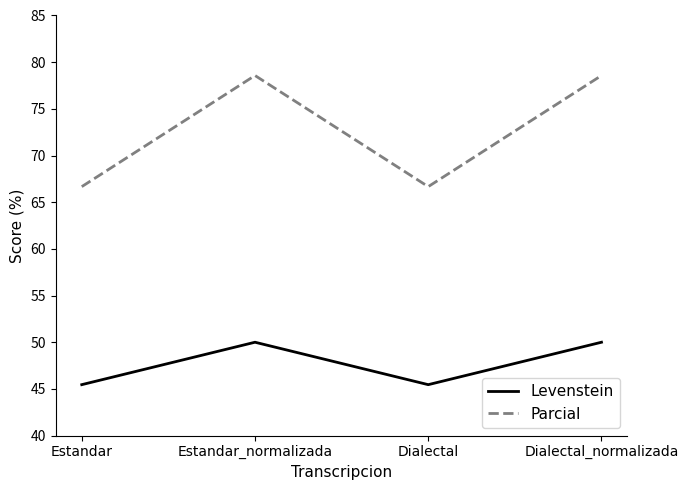

What are all the series names shown in the legend?

Levenstein, Parcial